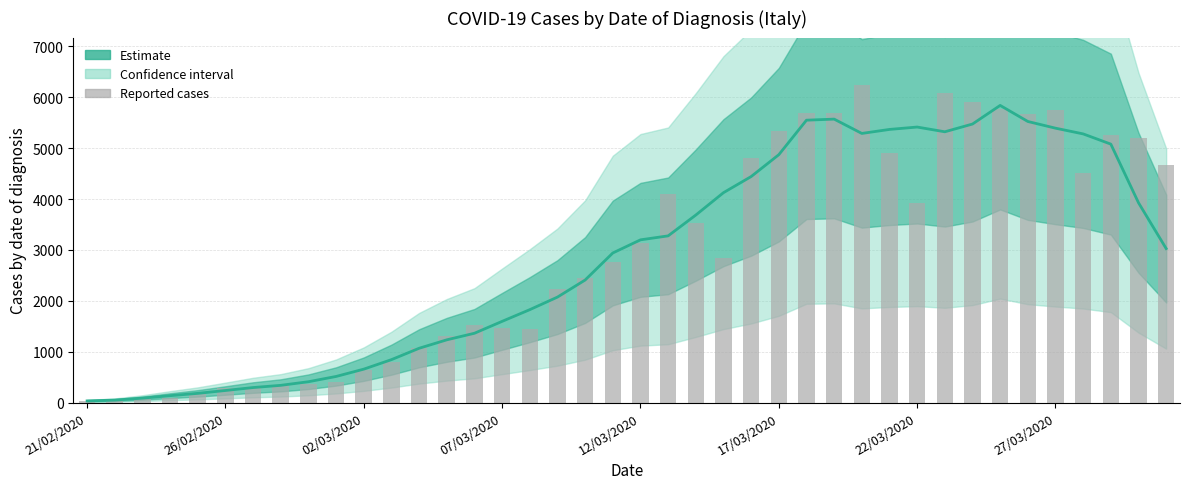

How many values are below 2847?

20